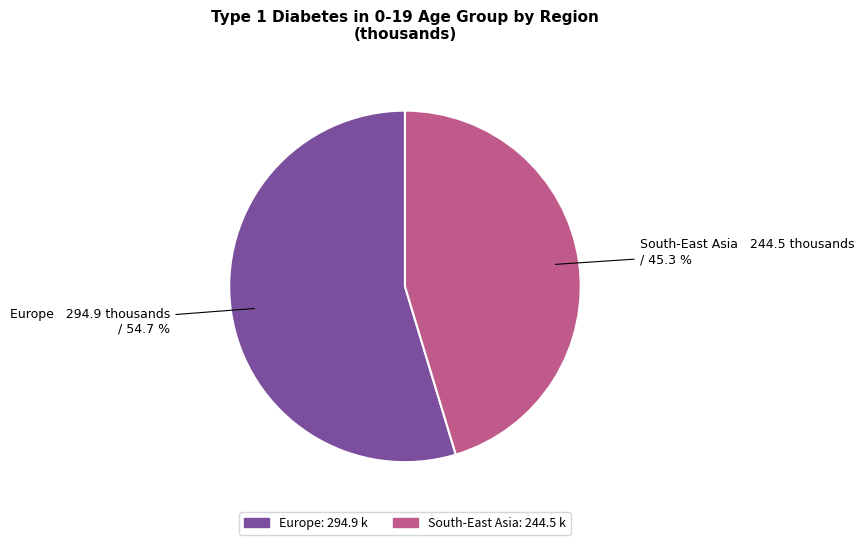

Is it true that South-East Asia is 37% of the pie?

False